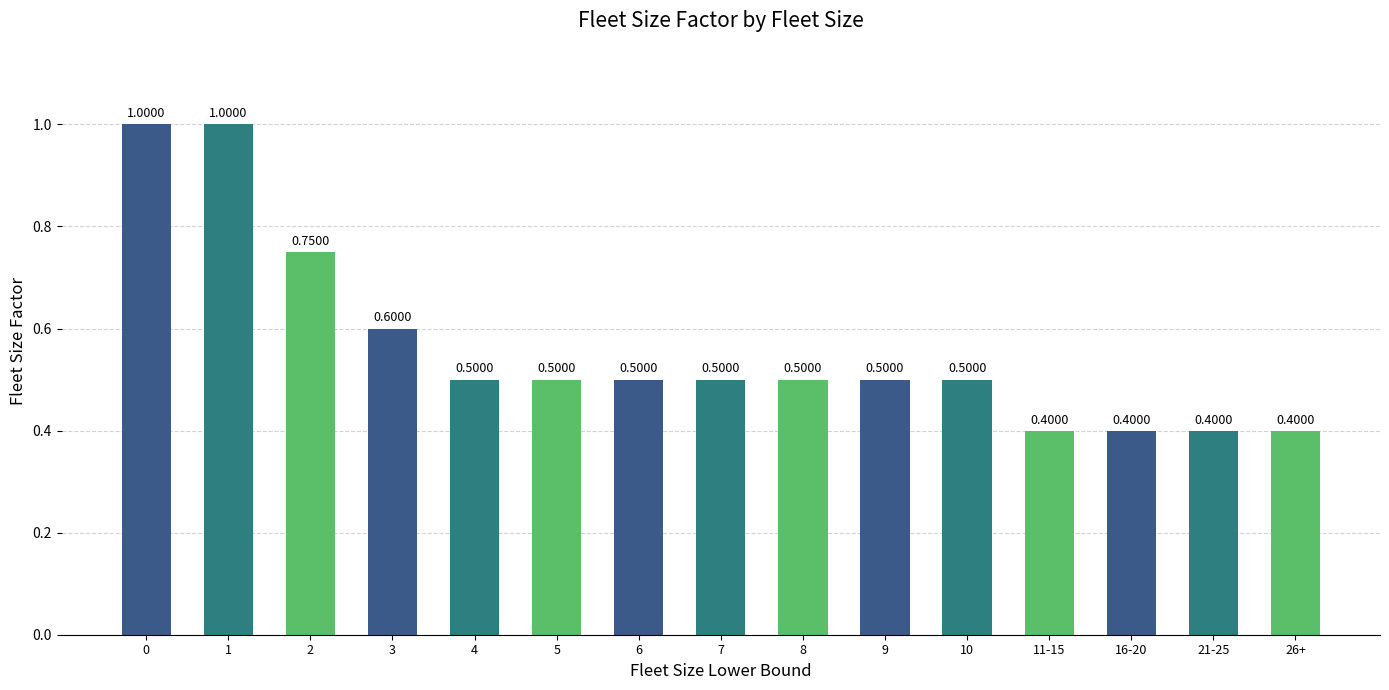

What is the average value?

0.6